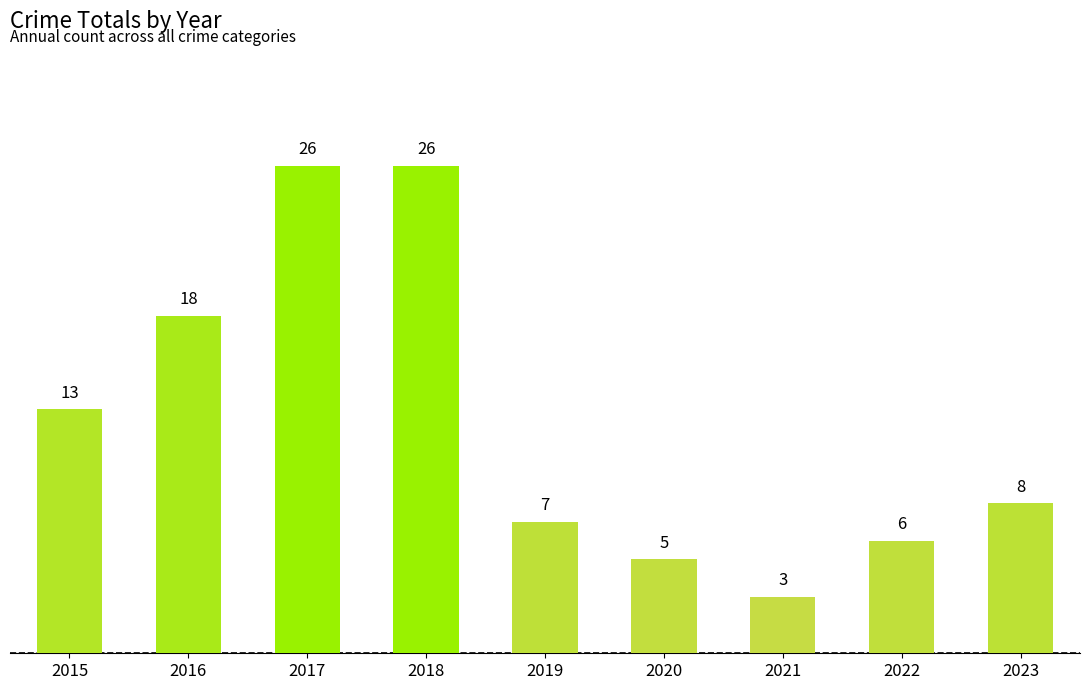

What is the value of the 2nd bar from the left?

18